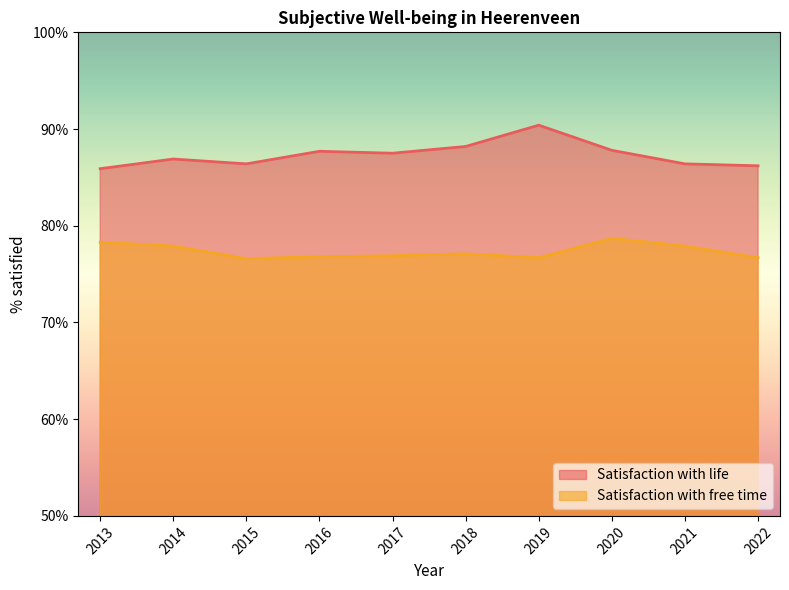

Where is the first local minimum for Satisfaction with free time?

2015